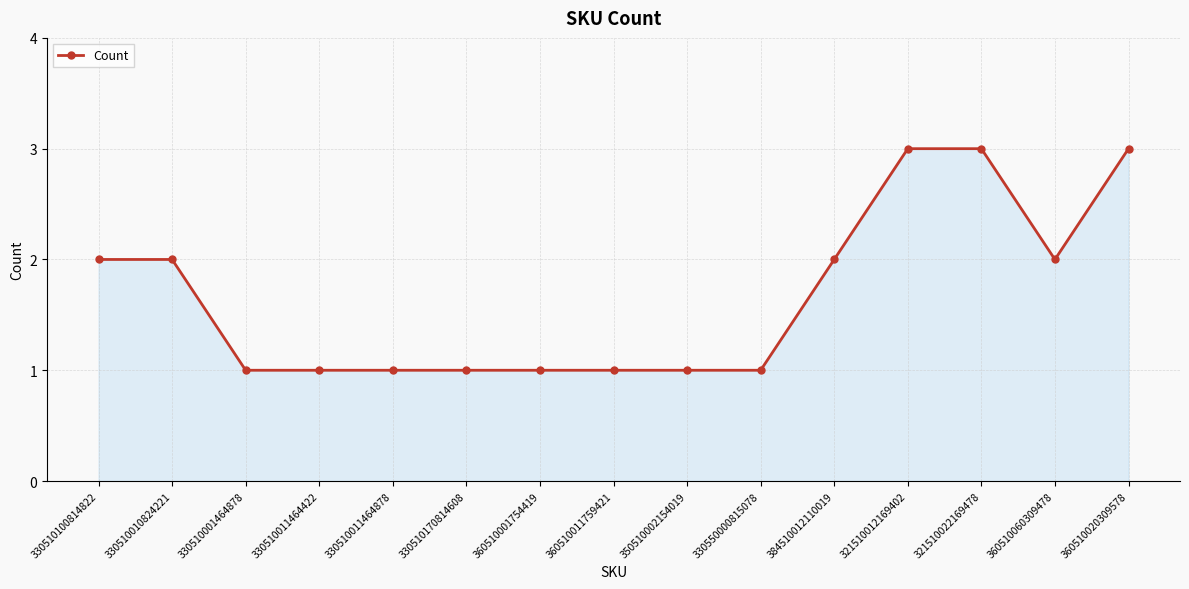

The chart shows a value of 1 at 330510001464878. True or false?

True